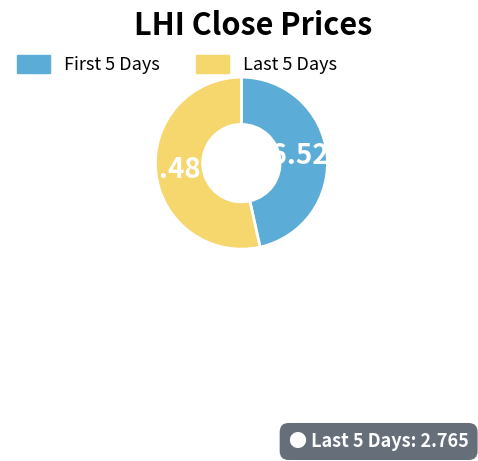

Does any single category account for the majority?

Yes